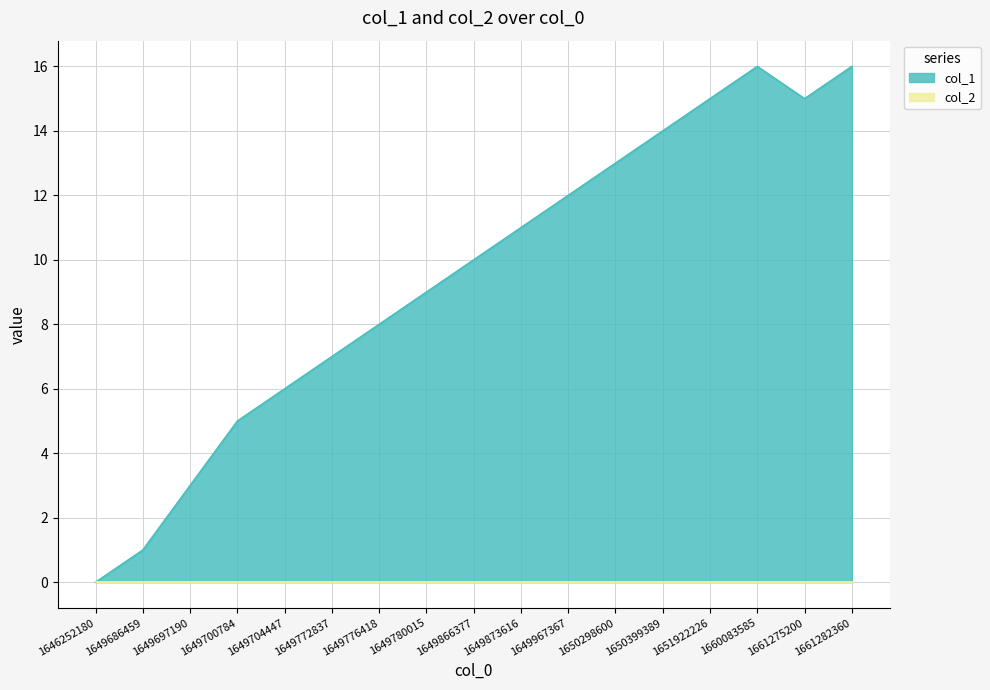

What is the value of the 17th point from the left?

16